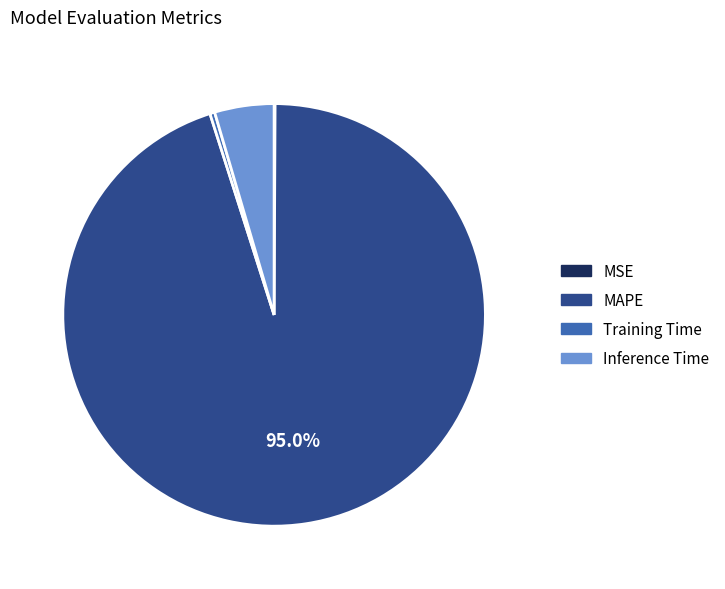

Is there a majority slice in this chart?

Yes